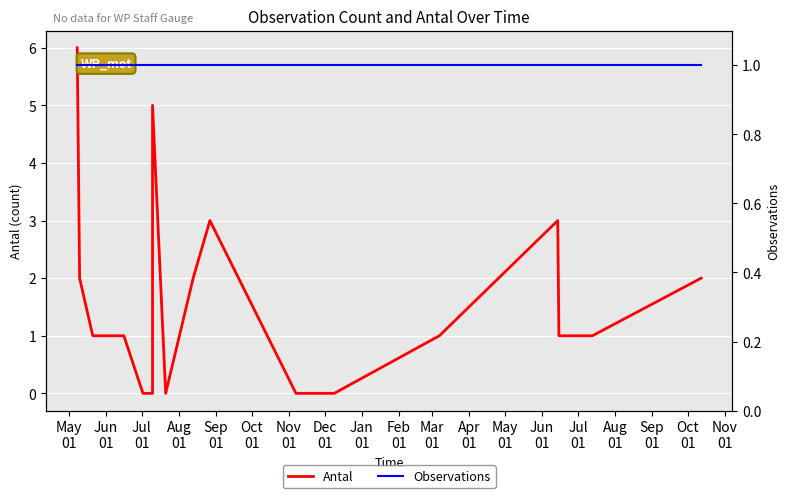

Which series has the largest total across all categories?

Antal